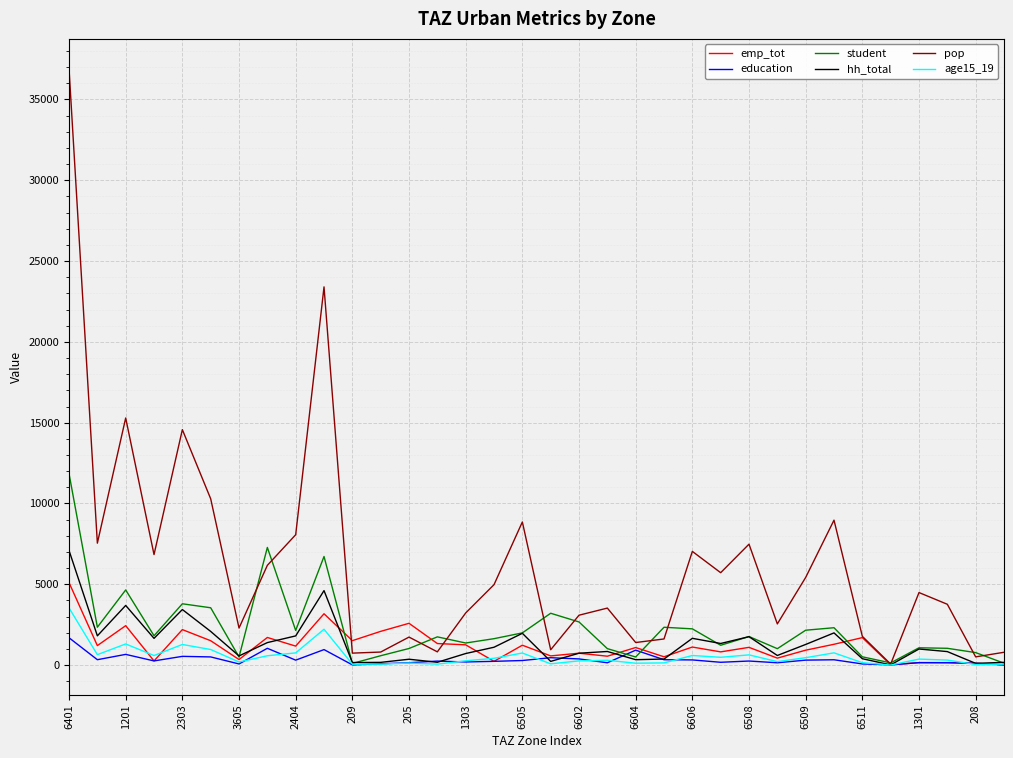

What is the highest value of the pop series?

36898.9